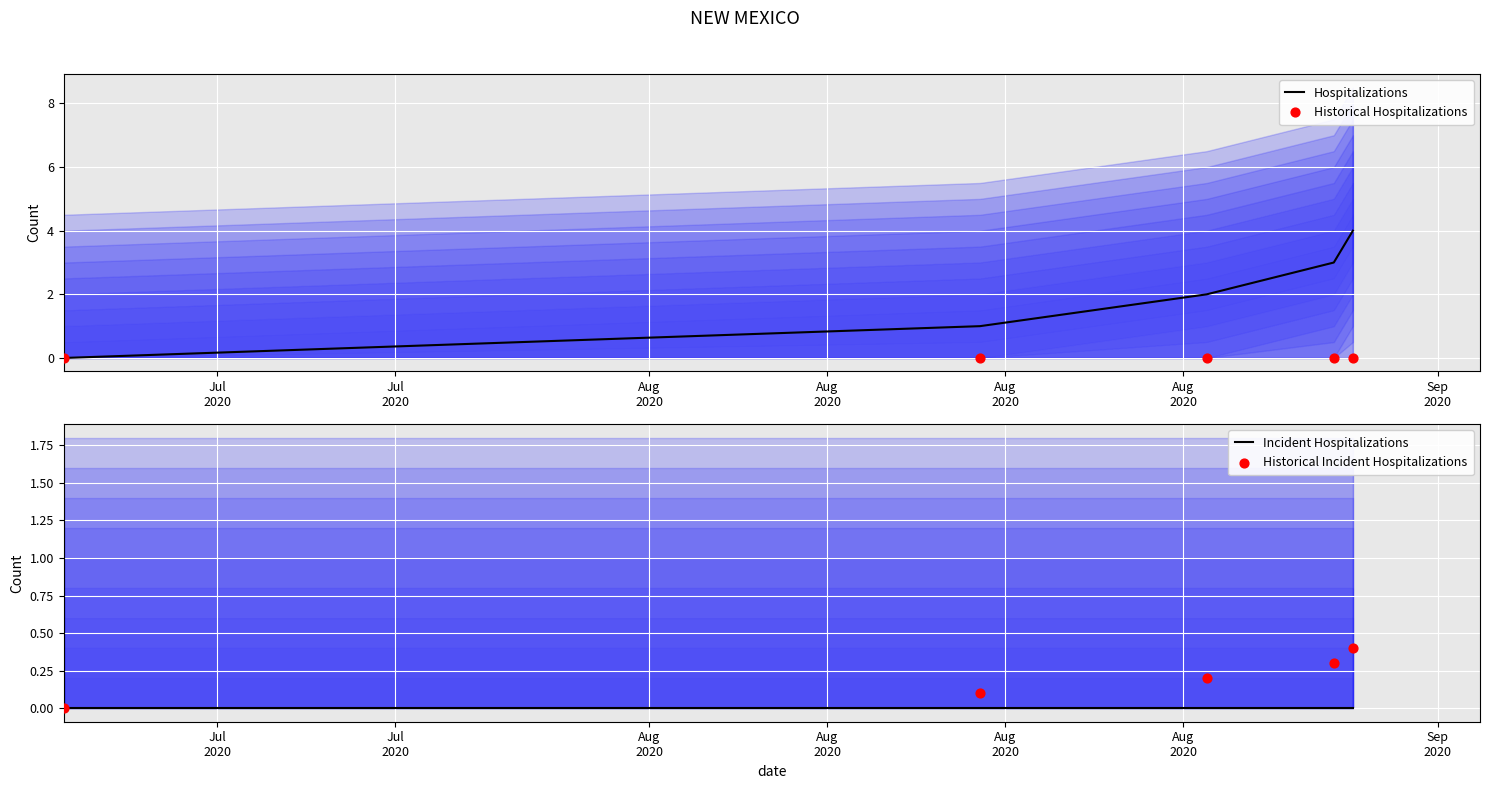

At how many categories does at least one series exceed 3?

1